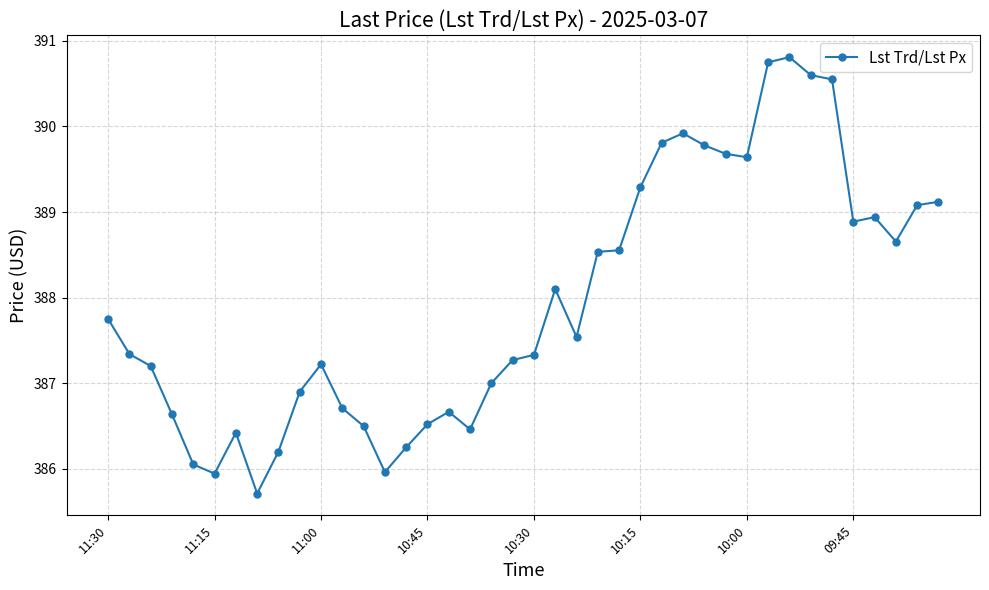

What is the difference between the maximum and minimum values?

5.1